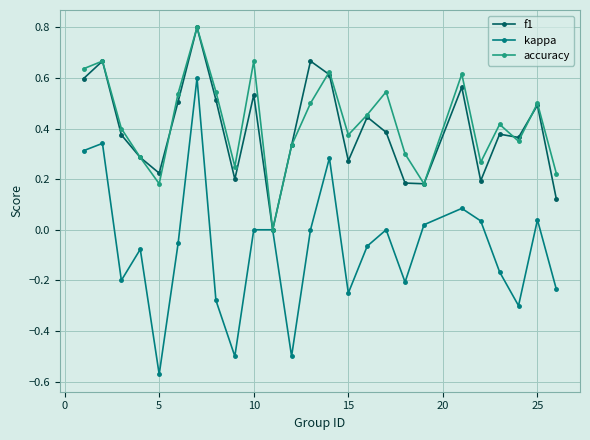

How many accuracy values are between 0 and 1?

25